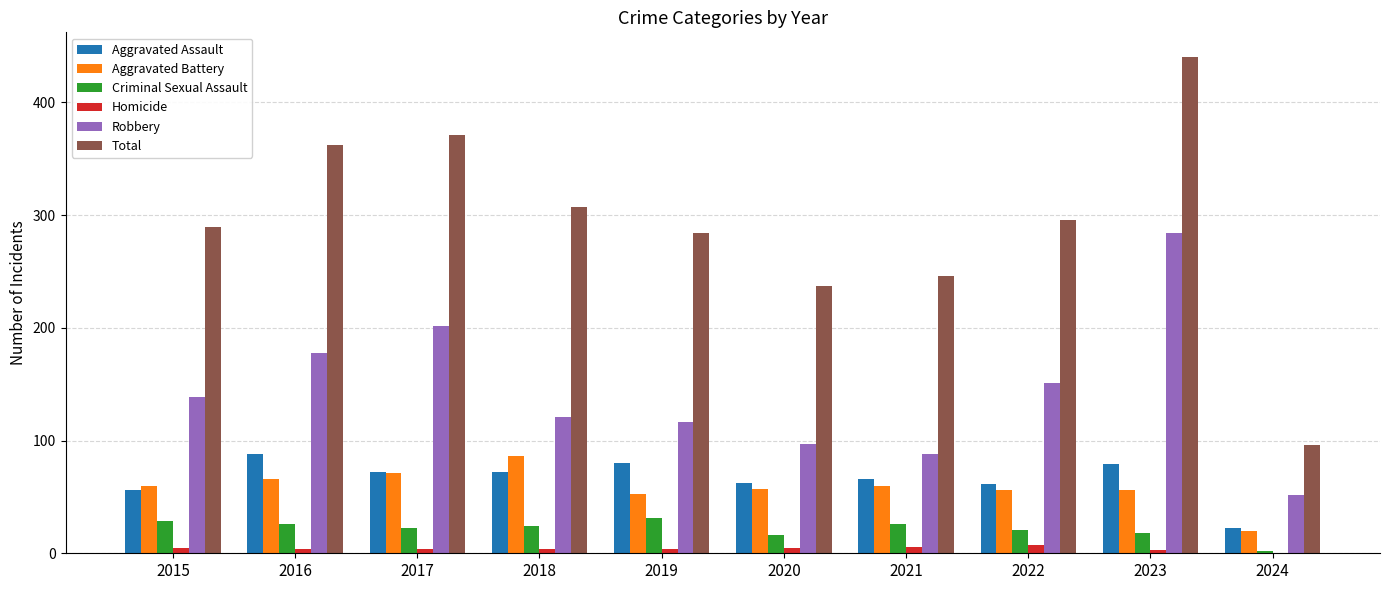

Is the value of Robbery at 2015 greater than the value of Homicide at 2015?

Yes